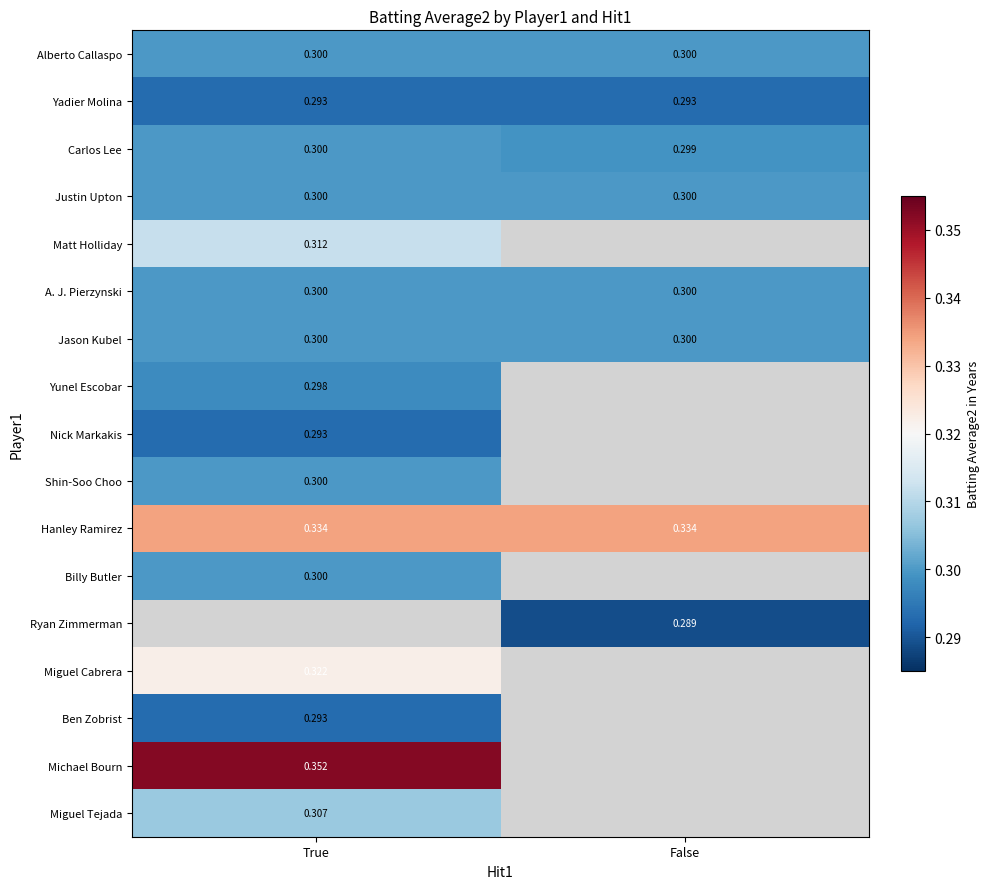

Where is Hanley Ramirez nearest to the value 0?

True